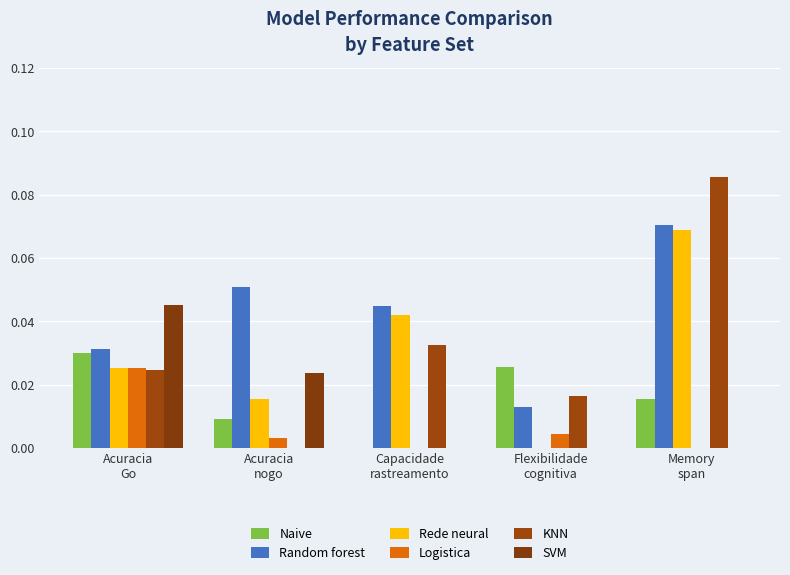

Rank the series by their maximum value, from lowest to highest.

Logistica, Naive, SVM, Rede neural, Random forest, KNN